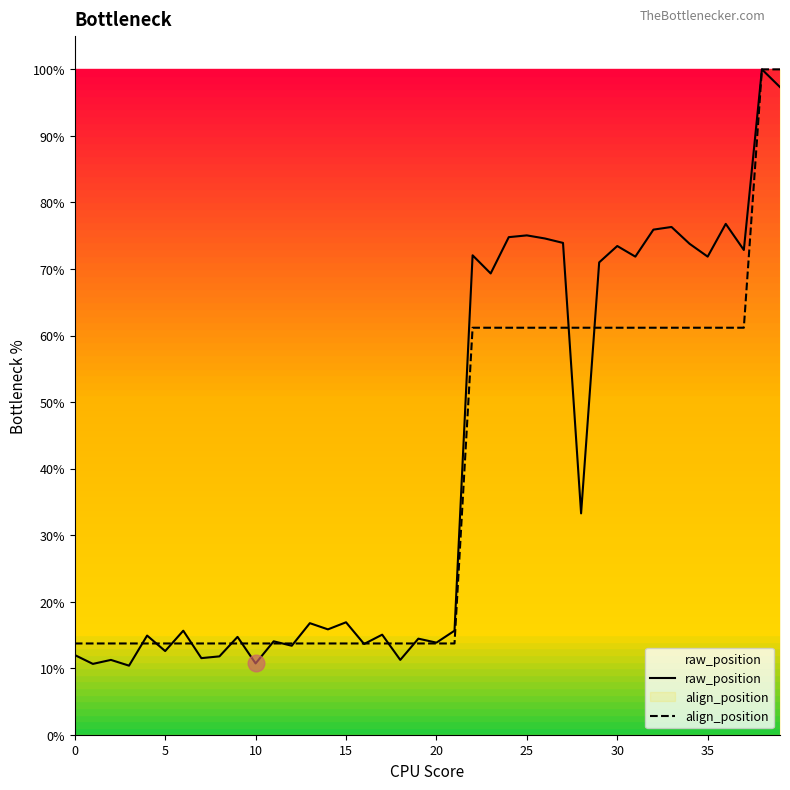

Which label corresponds to the largest value in the chart?

38